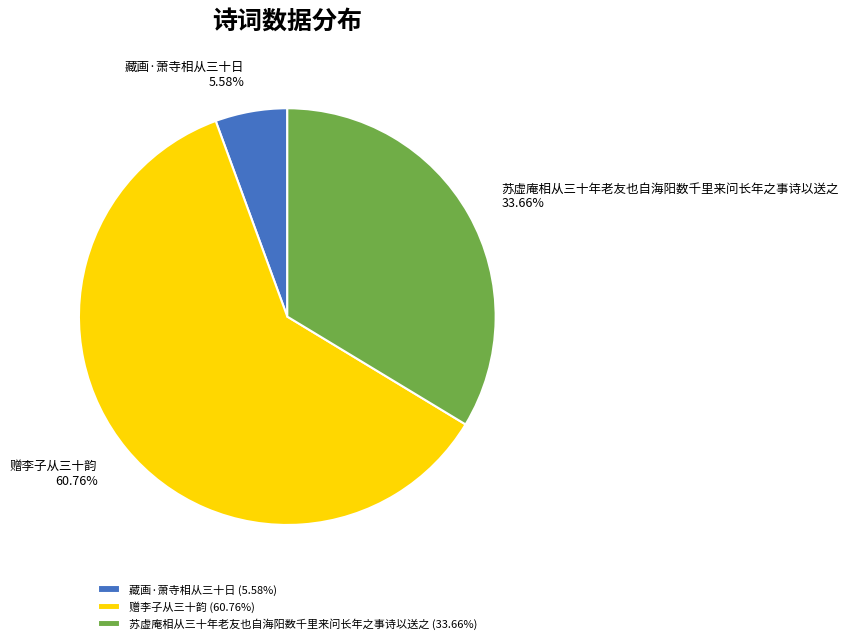

Is the sum of 藏画·萧寺相从三十日 and 赠李子从三十韵 greater than half?

Yes